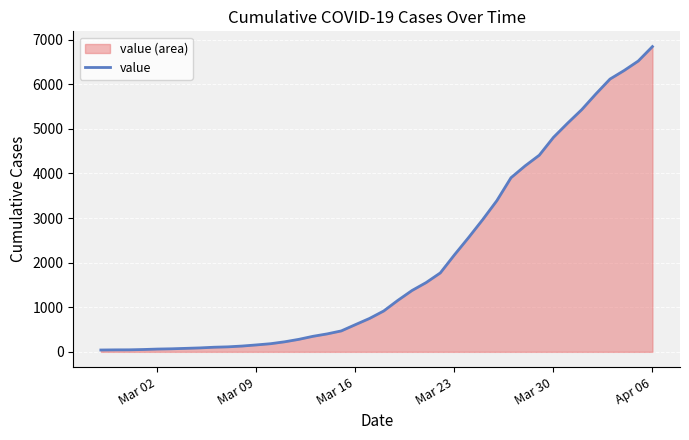

True or false: there are more than 1 points higher than both neighbors.

False